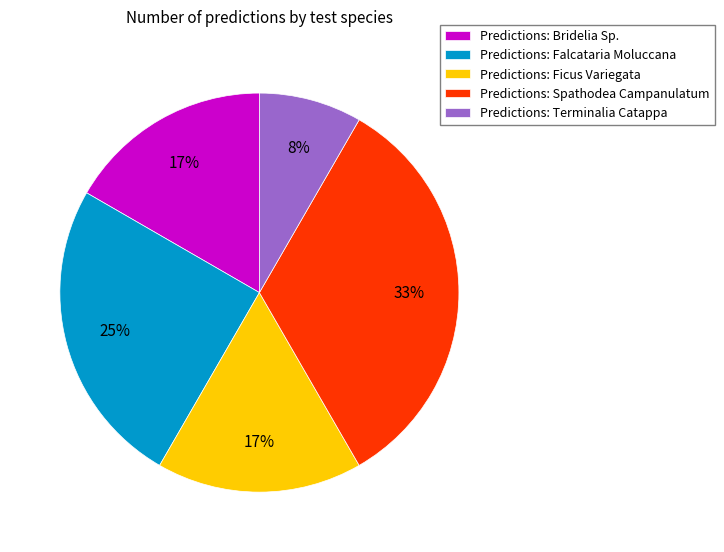

Which has a higher value, Predictions: Ficus Variegata or Predictions: Spathodea Campanulatum?

Predictions: Spathodea Campanulatum